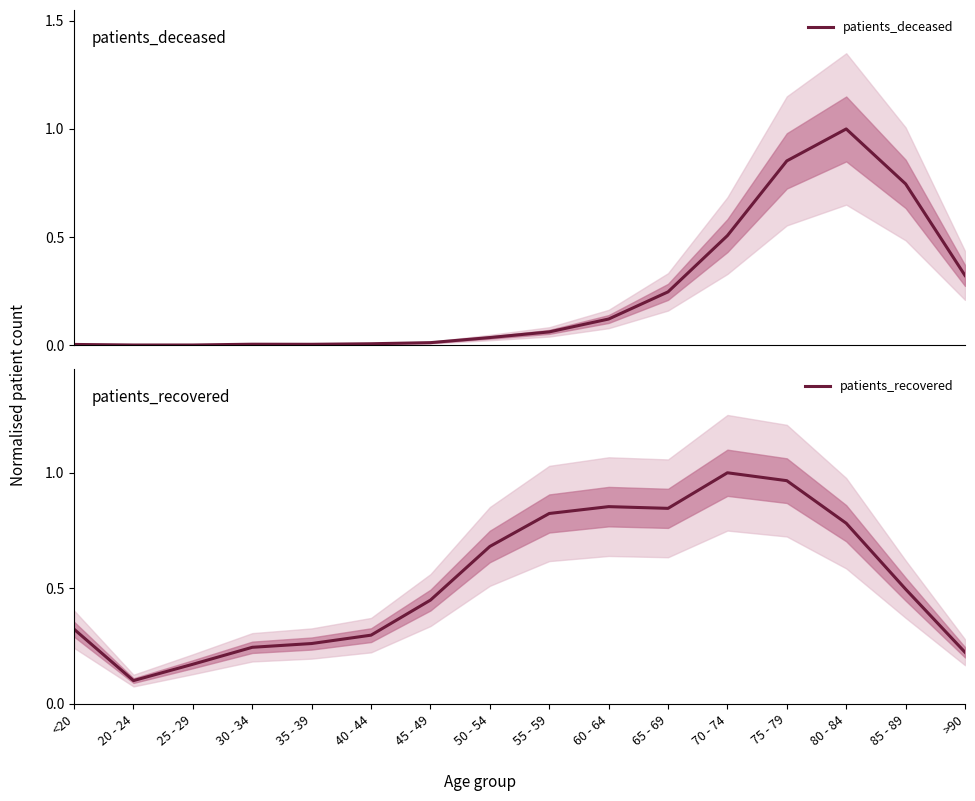

Is it true that patients_deceased equals 0.9 at 70 - 74?

False